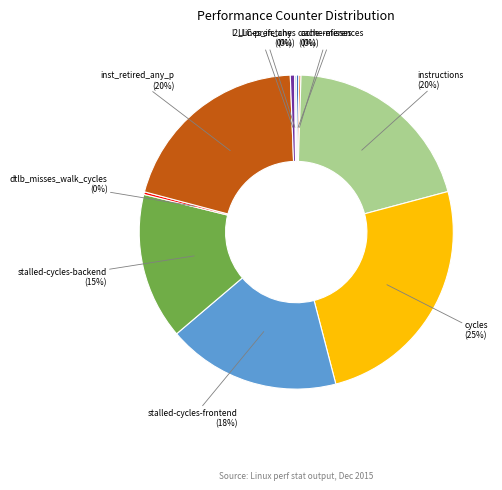

To the nearest percent, what is the average slice percentage?

10%